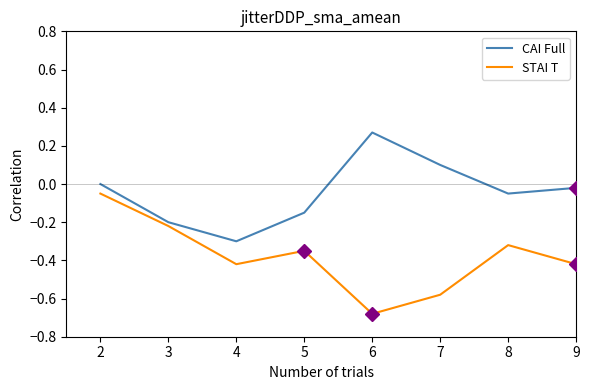

Which series changed the most between 2 and 4?

STAI T